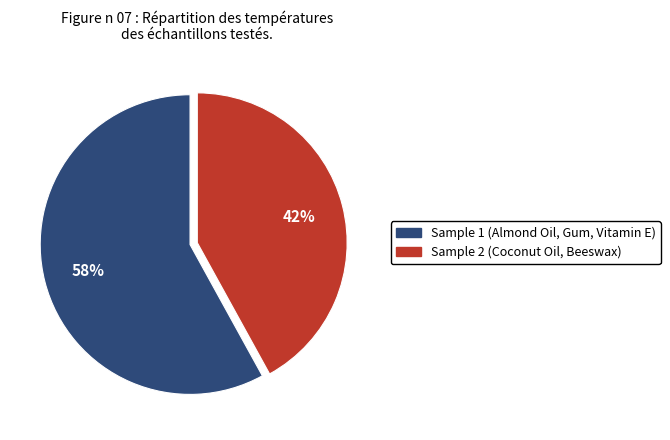

Is there any slice that represents more than half of the pie?

Yes